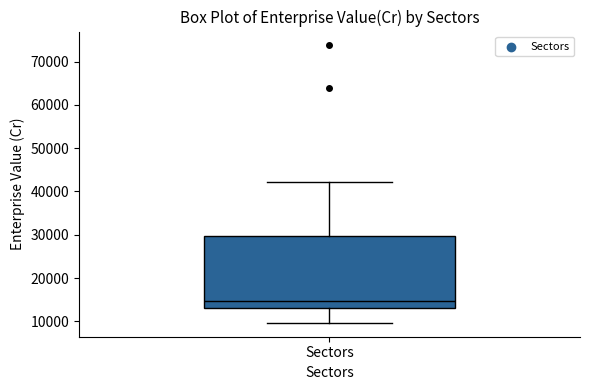

Read this box plot against the y-axis: the position of the median line, the range covered by the box, and the ends of both whiskers. The values are not printed on the chart, so give them approximately, as read against the axis.

median 15000, box 13000 to 30000, whiskers 10000 to 42000